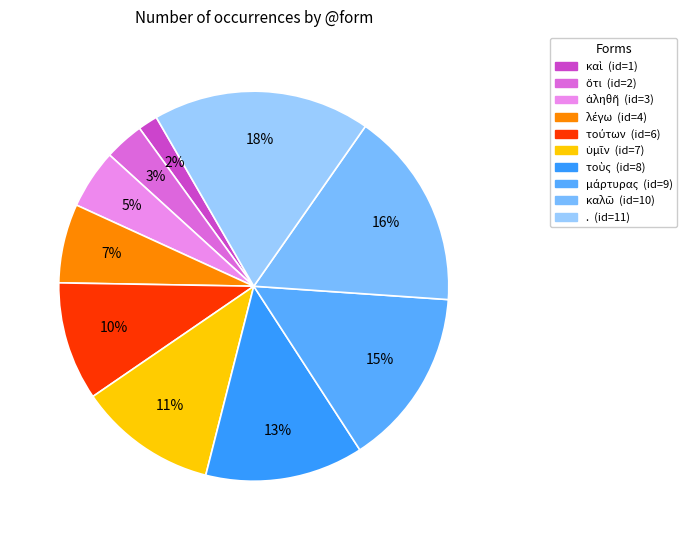

Which category has the smallest portion of the pie?

καὶ